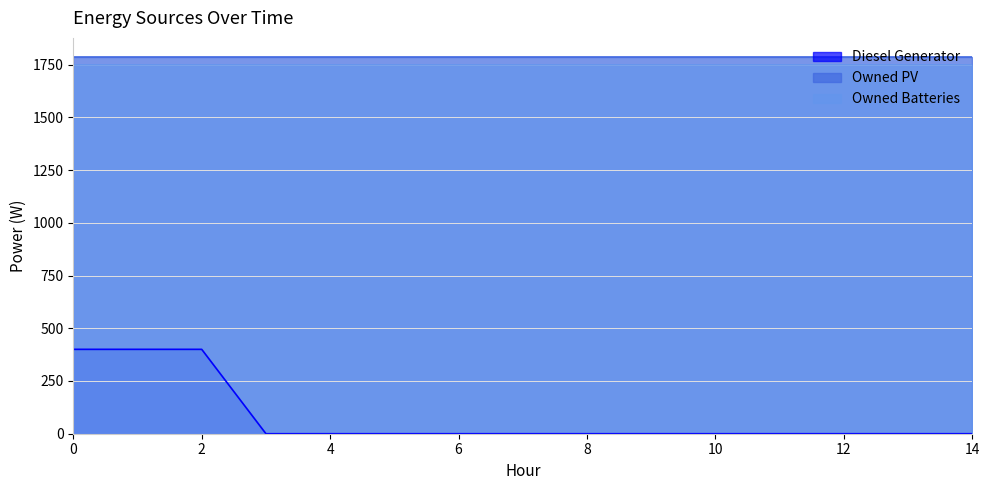

Rank the series by their maximum value, from highest to lowest.

Owned PV, Owned Batteries, Diesel Generator